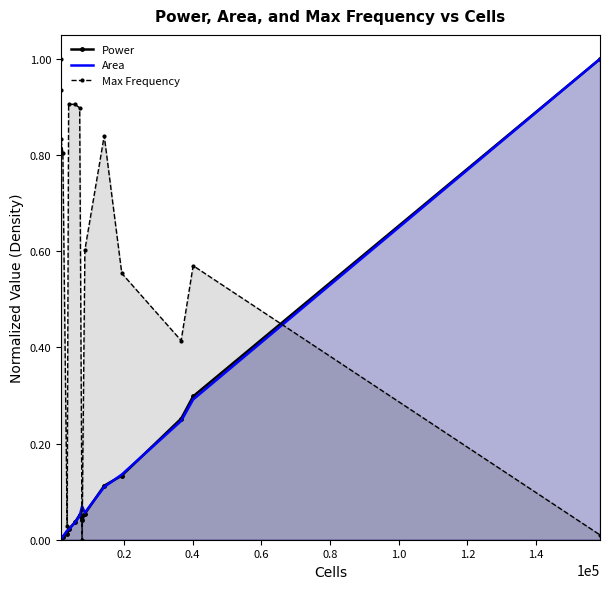

True or false: Max Frequency and Power intersect in this chart.

True